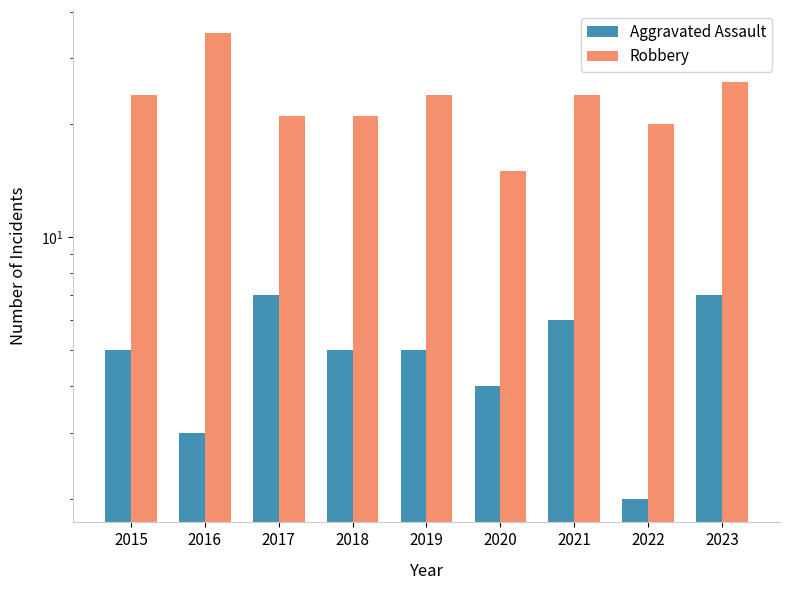

How many bars are there in total?

18